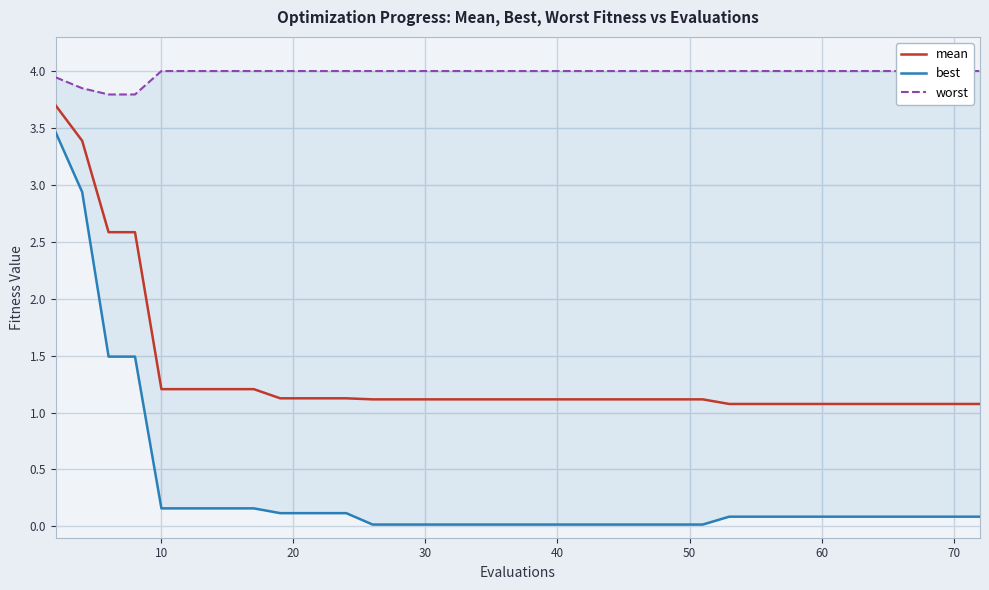

Is this an area chart (filled region under the line)?

No